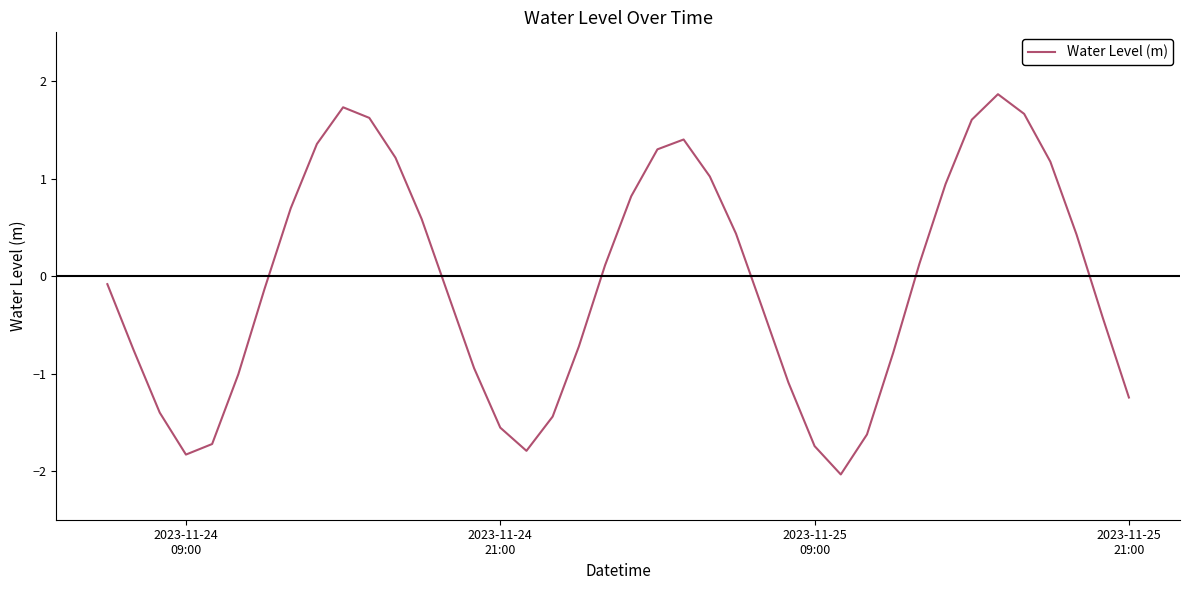

How many interior local peaks (higher than both neighbors) does the data have?

3